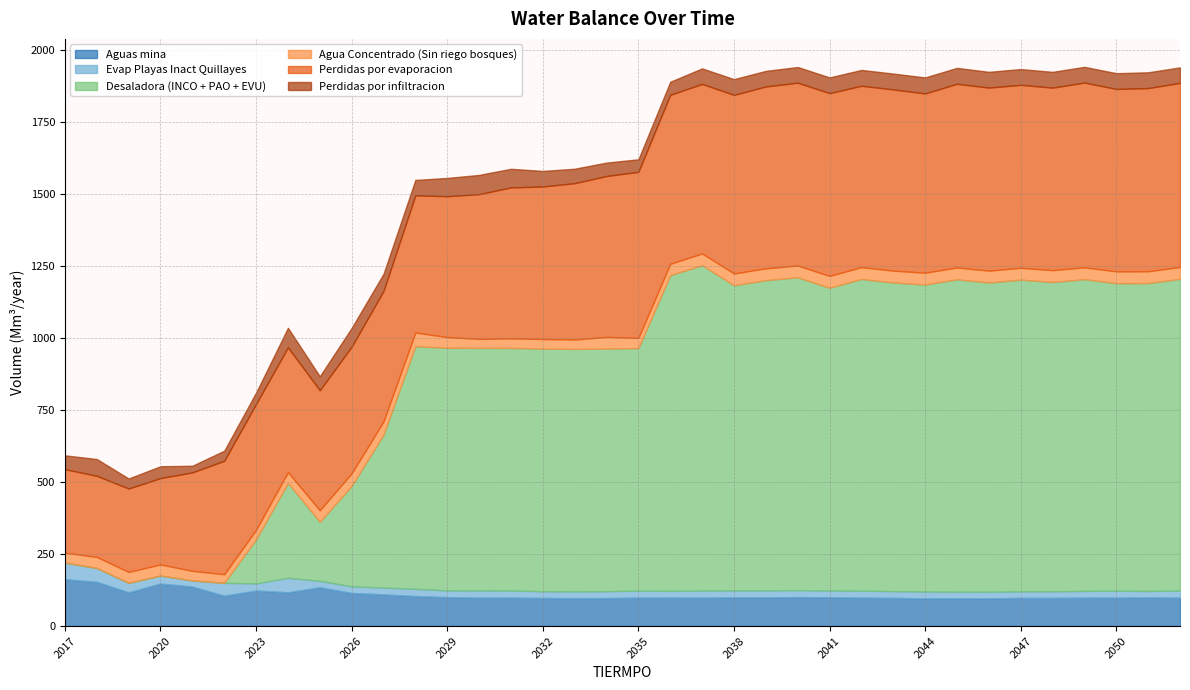

Does the chart have visible grid lines?

Yes